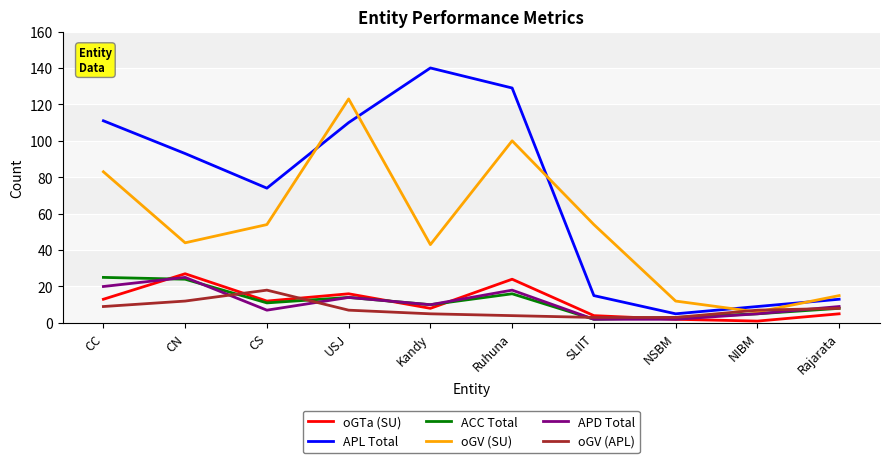

What is the minimum value shown in the chart?

1